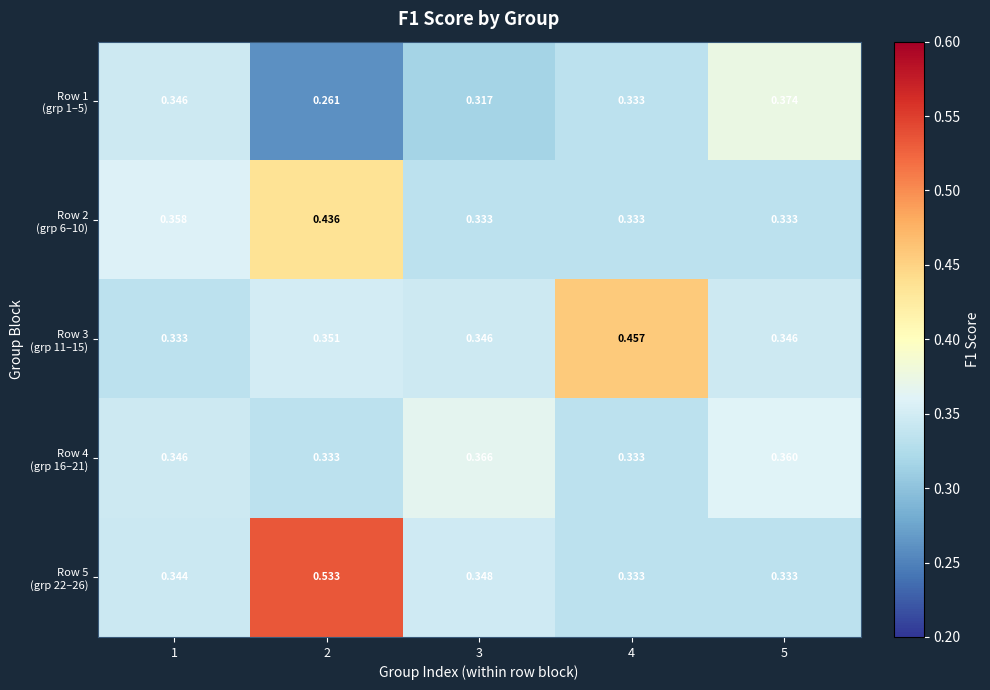

How many distinct data groups are displayed?

5